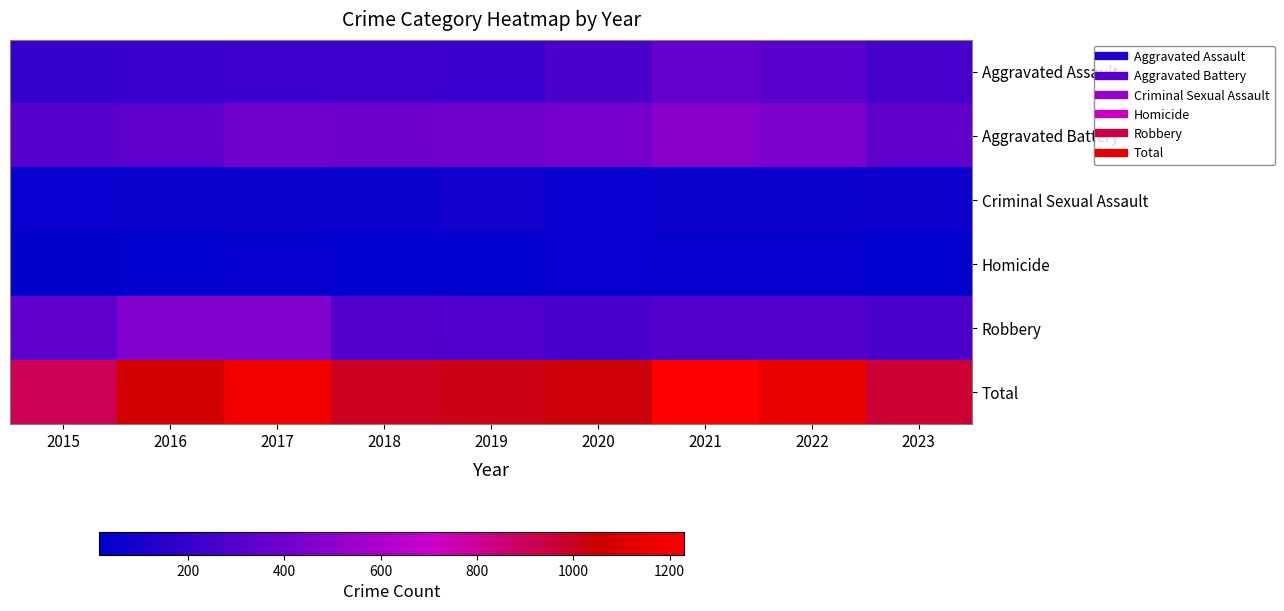

Reading left to right, extract all data points from this chart.

Aggravated Assault: 2015=194	2016=206	2017=225	2018=225	2019=223	2020=273	2021=352	2022=327	2023=254
Aggravated Battery: 2015=316	2016=336	2017=400	2018=389	2019=407	2020=416	2021=479	2022=439	2023=344
Criminal Sexual Assault: 2015=46	2016=50	2017=61	2018=59	2019=77	2020=48	2021=61	2022=54	2023=66
Homicide: 2015=15	2016=26	2017=33	2018=25	2019=22	2020=41	2021=38	2022=36	2023=23
Robbery: 2015=337	2016=454	2017=460	2018=301	2019=287	2020=263	2021=300	2022=304	2023=279
Total: 2015=908	2016=1072	2017=1179	2018=999	2019=1016	2020=1041	2021=1230	2022=1160	2023=966